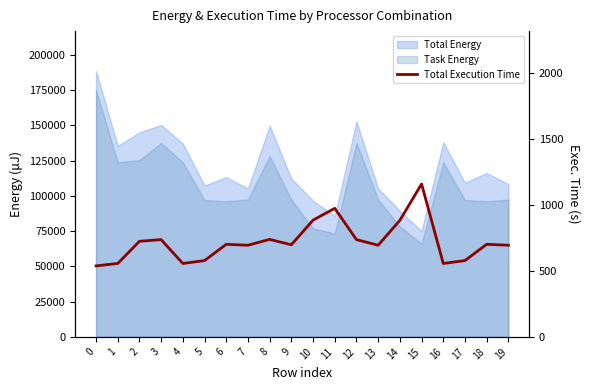

True or false: the data shows 556.2 at 16.

True